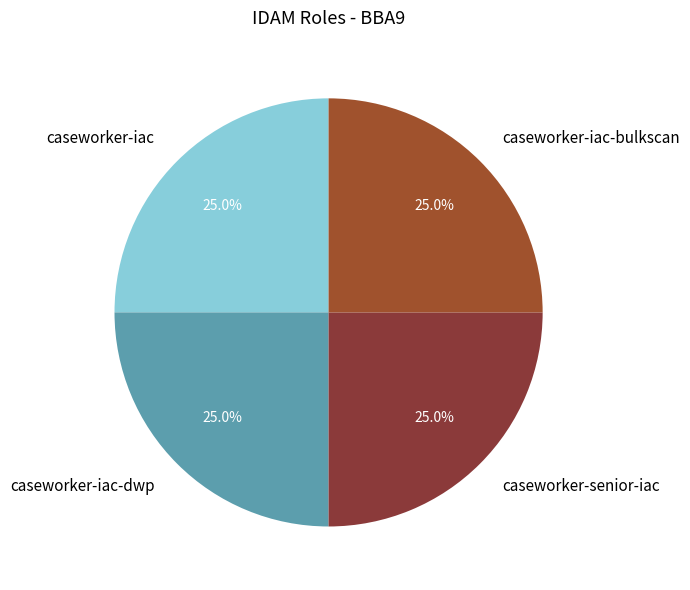

To the nearest percent, what is the difference between the caseworker-iac-bulkscan and caseworker-iac-dwp slice percentages?

0%